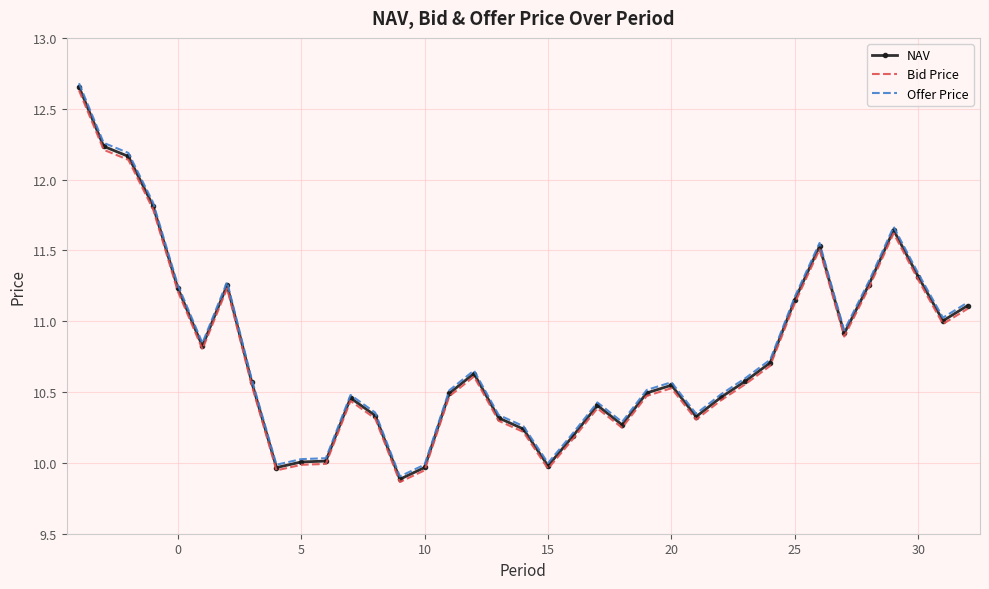

True or false: Bid Price and Offer Price cross at least once.

False